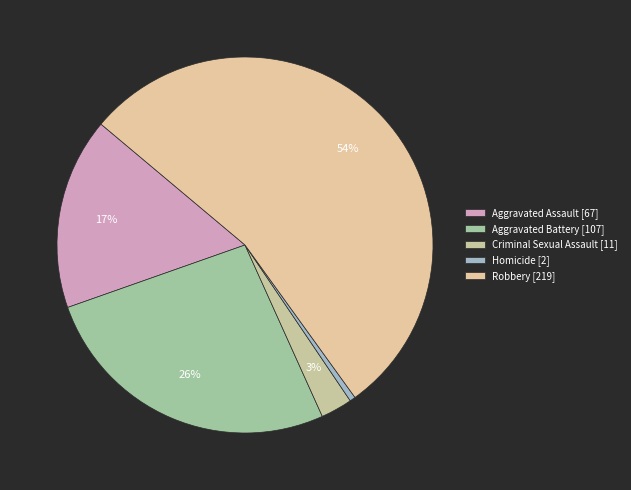

How many segments does this pie chart have?

5